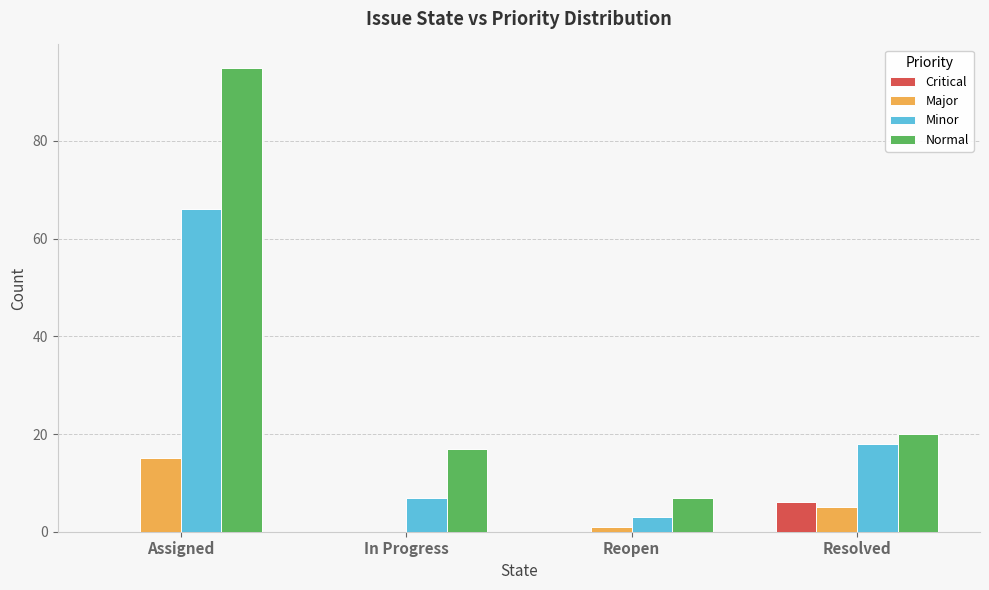

Are the bars horizontal?

No